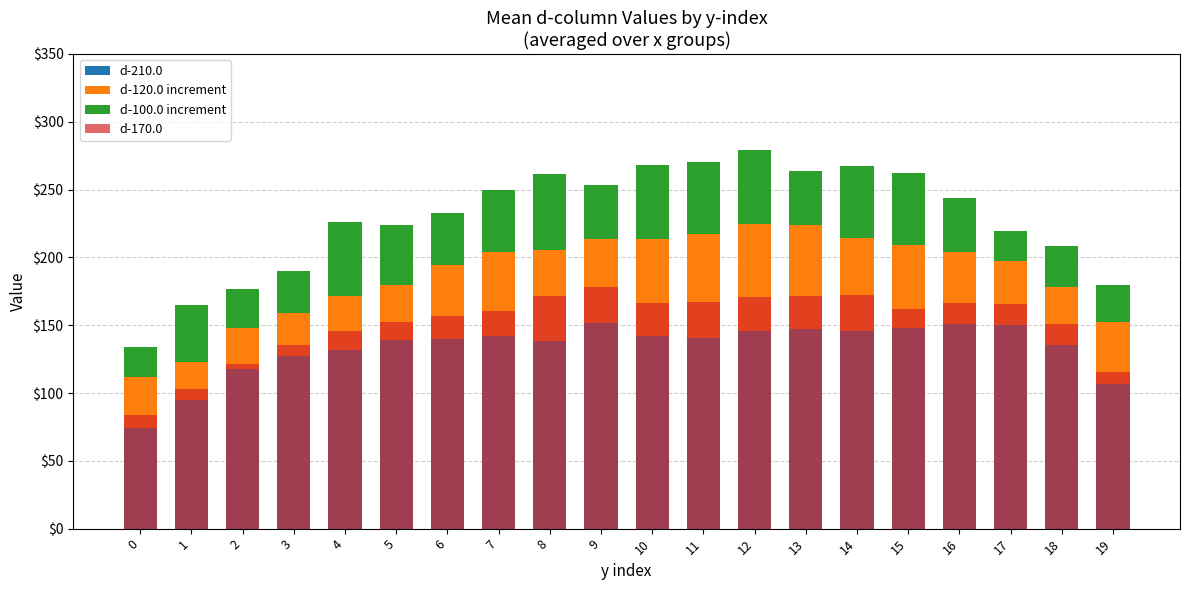

Which series changed the most between 1 and 7?

d-170.0